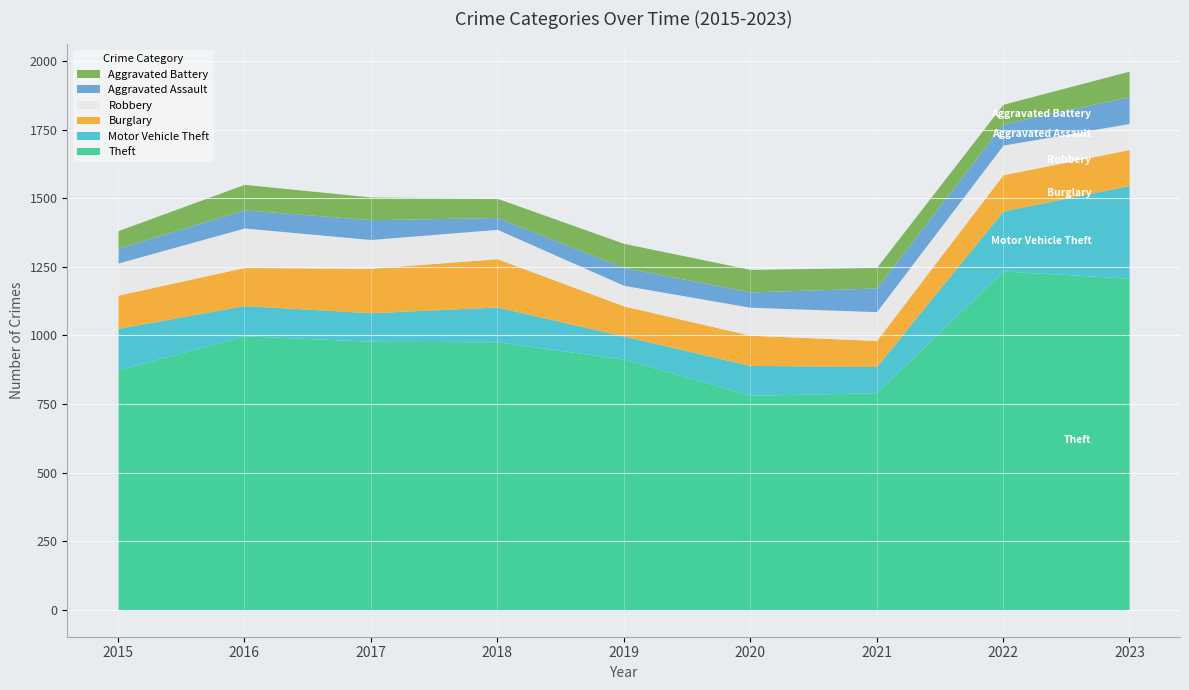

What are all the series names shown in the legend?

Aggravated Battery, Aggravated Assault, Robbery, Burglary, Motor Vehicle Theft, Theft